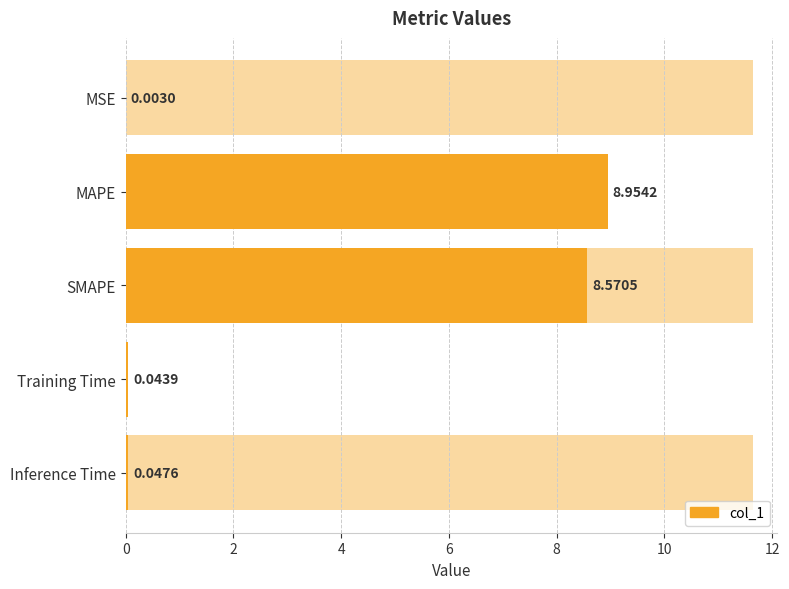

What is the change in value from MAPE to Training Time?

-8.9